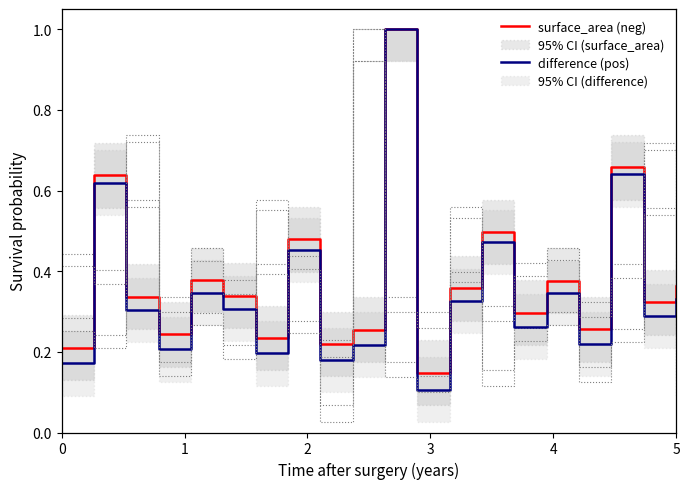

What is the average value of the surface_area (neg) series?

0.4